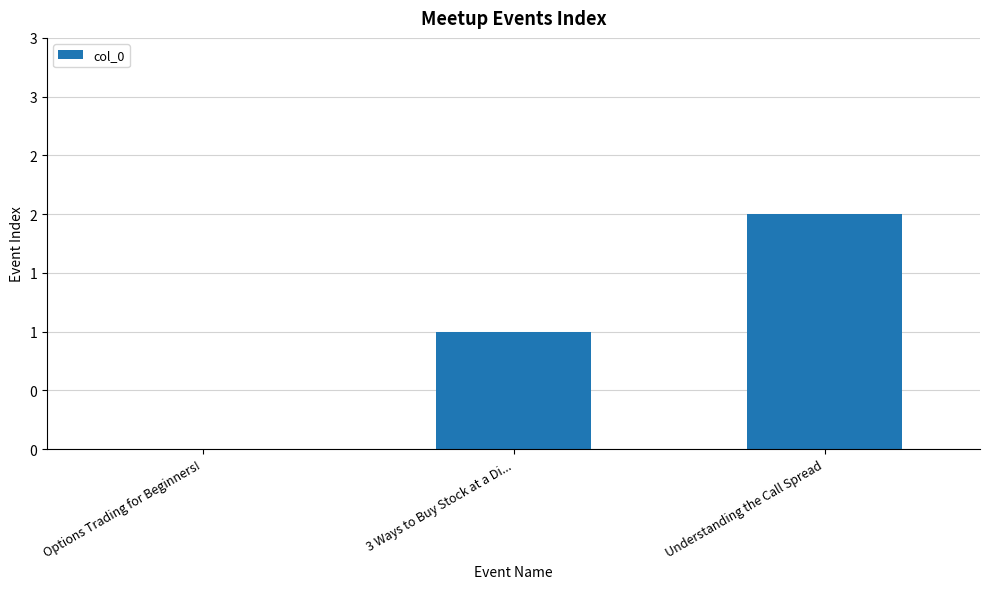

Read the value at 3 Ways to Buy Stock at a Di....

1